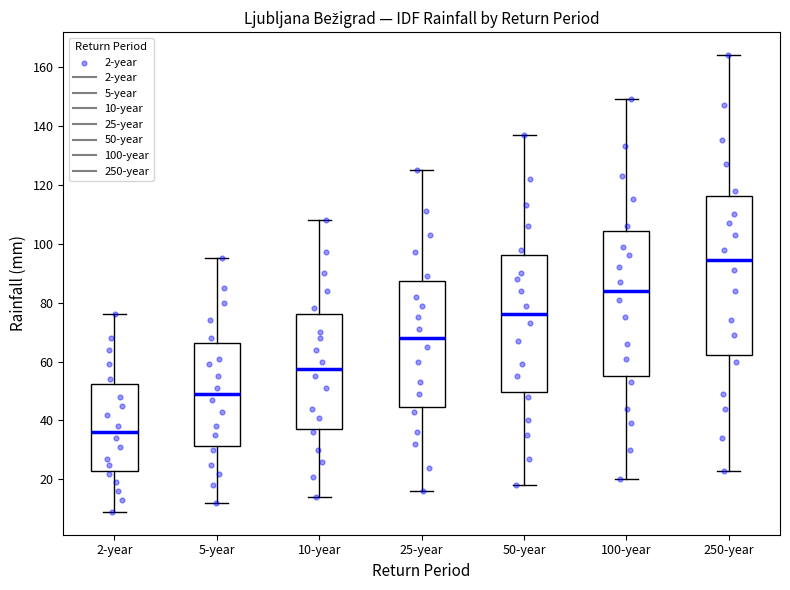

Comparing the boxes themselves (not the whiskers), which one is the tallest?

250-year